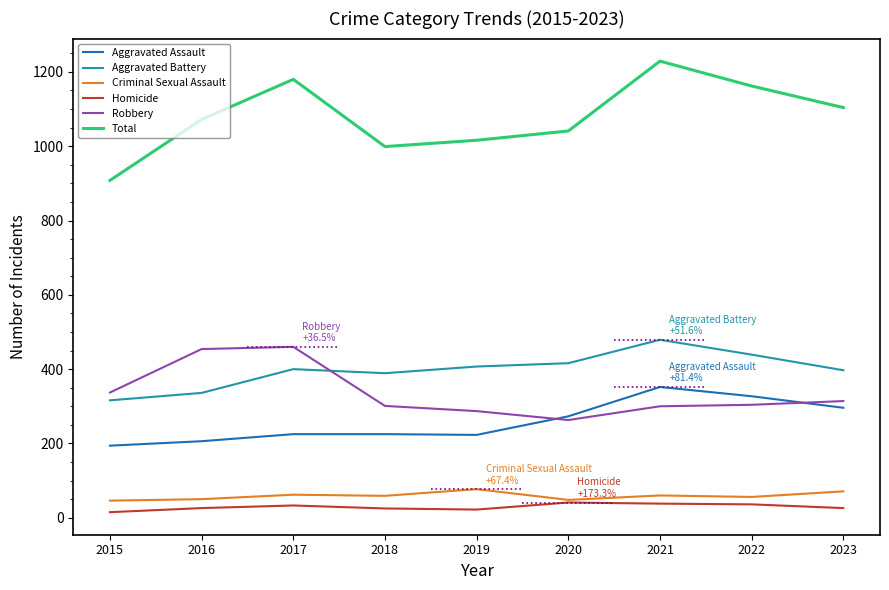

What are all the series names shown in the legend?

Aggravated Assault, Aggravated Battery, Criminal Sexual Assault, Homicide, Robbery, Total